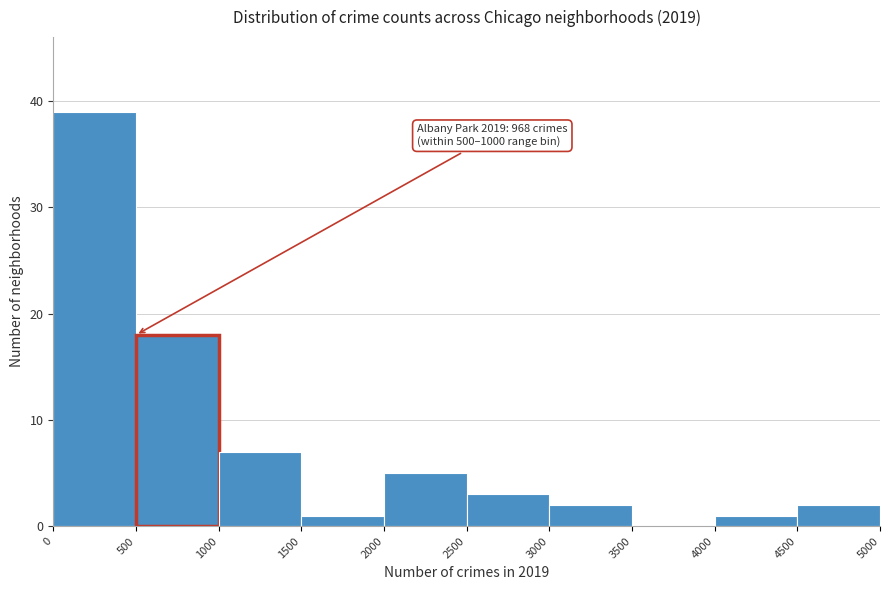

Over which range of the x-axis is the bar tallest?

0 to 500